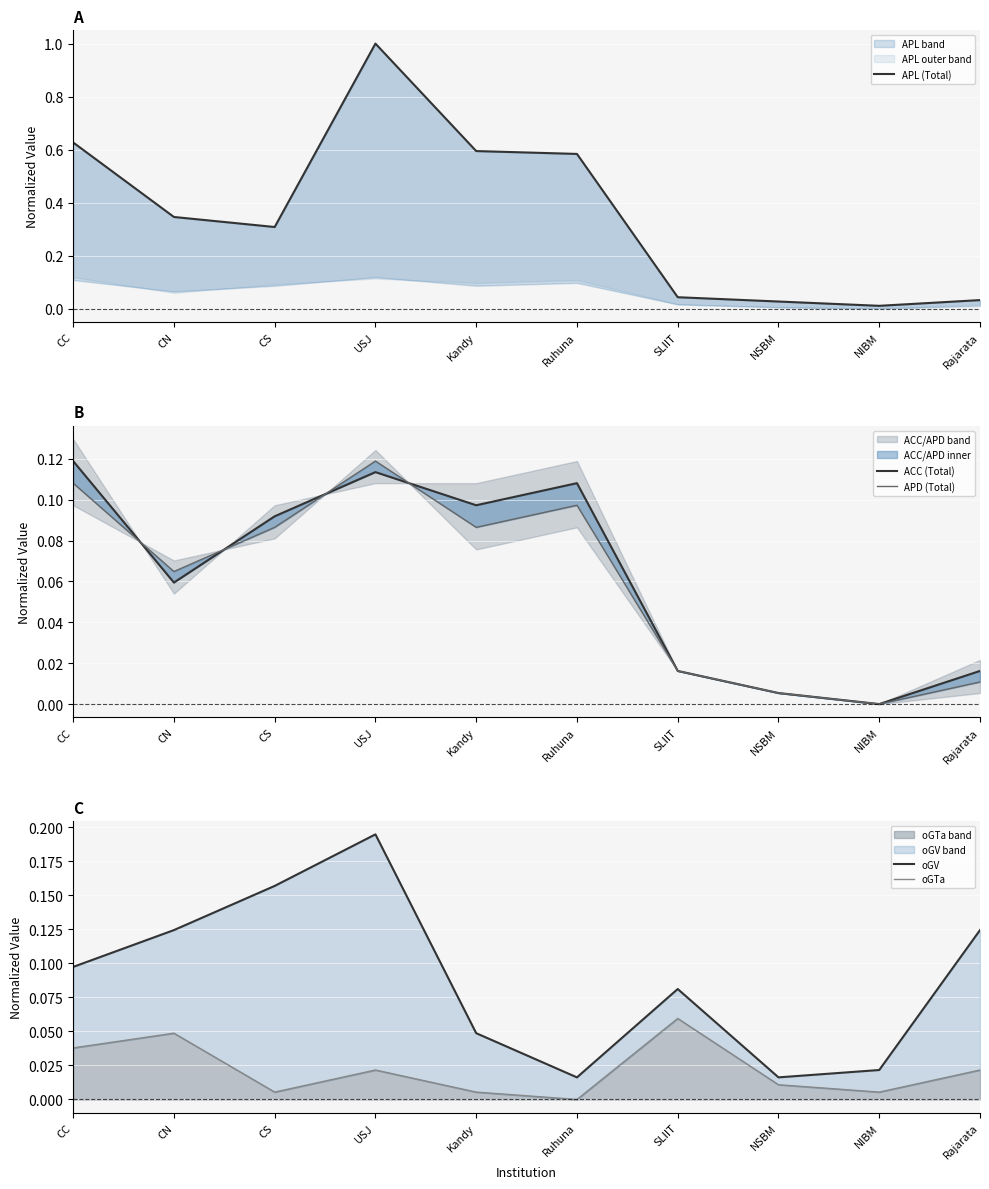

What position from the left is CC?

1